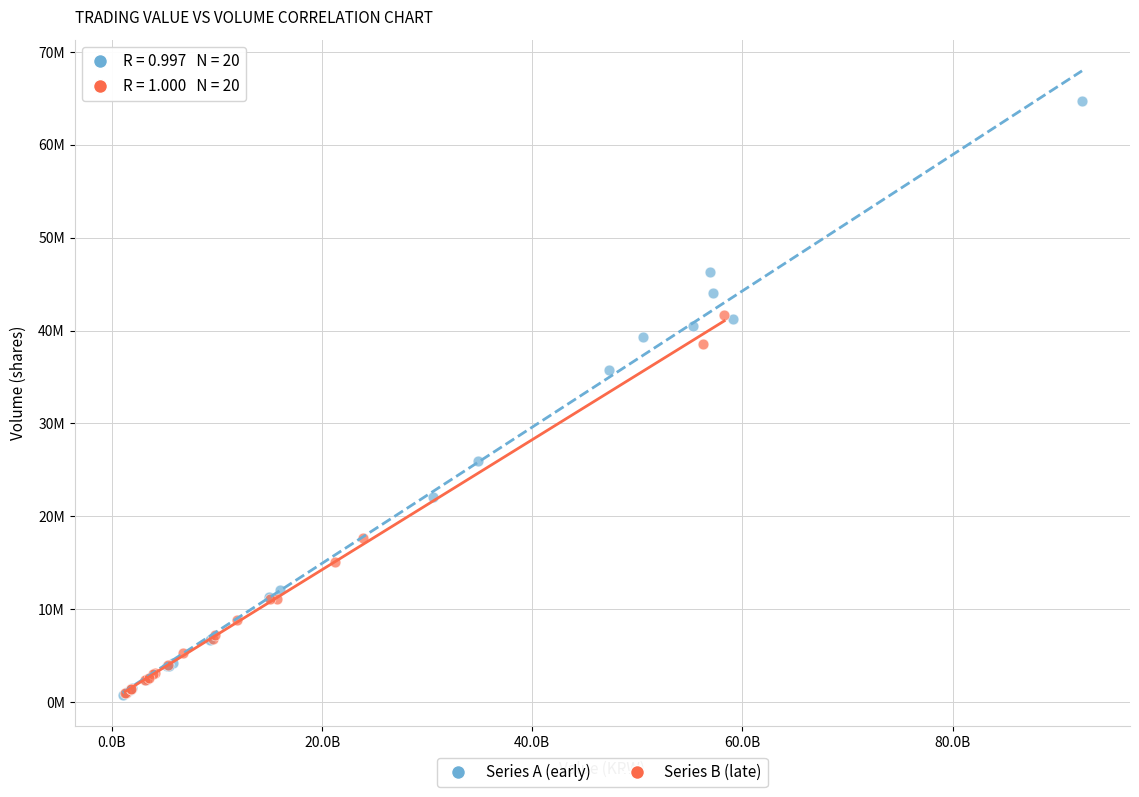

What are all the series names shown in the legend?

Series A (early), Series B (late)